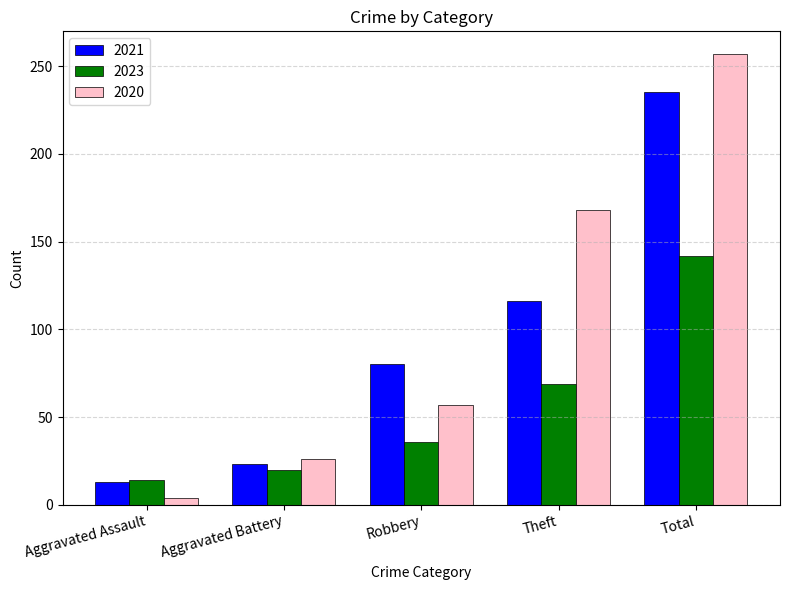

What is the smallest value displayed?

4